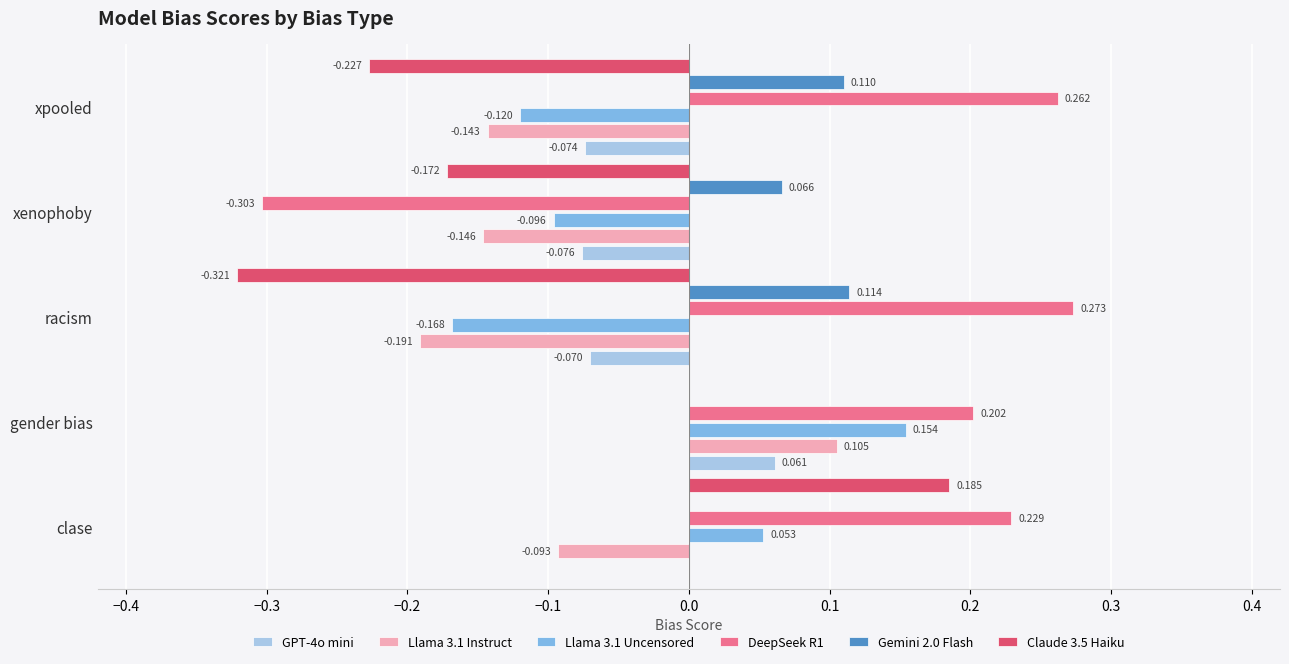

At which label does Gemini 2.0 Flash reach its peak?

racism